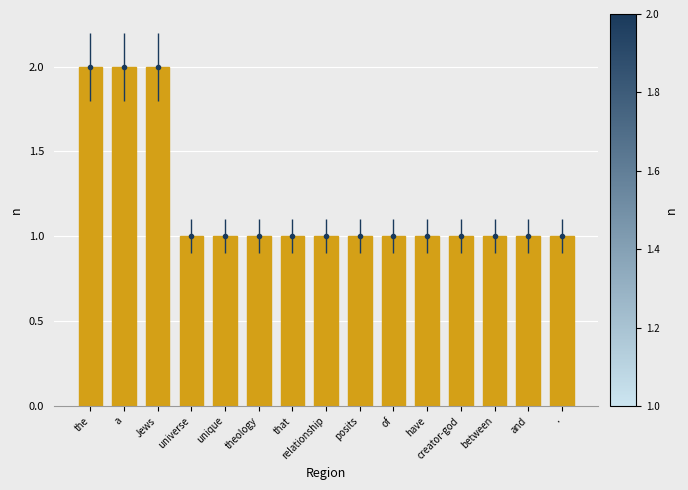

Does the chart contain stacked bars?

No